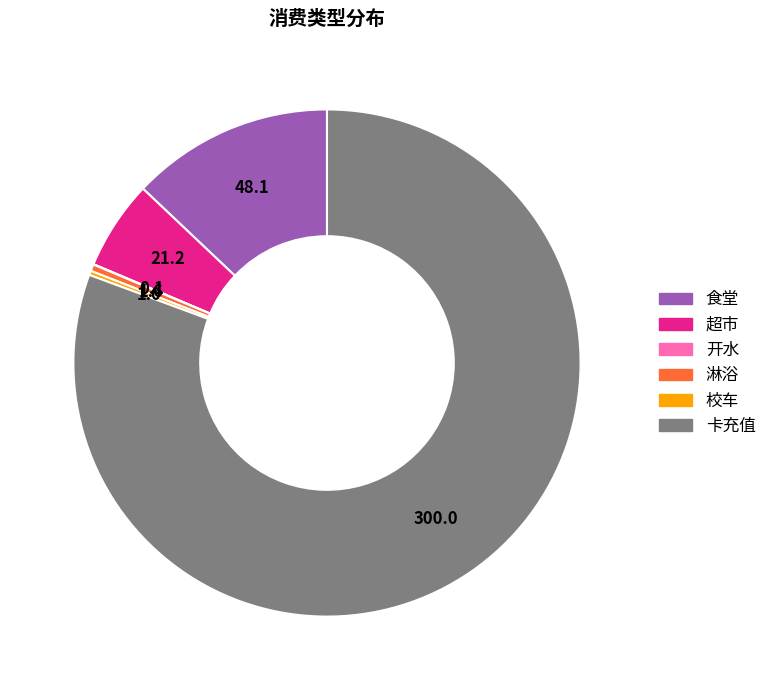

What is the largest slice in the pie chart?

卡充值